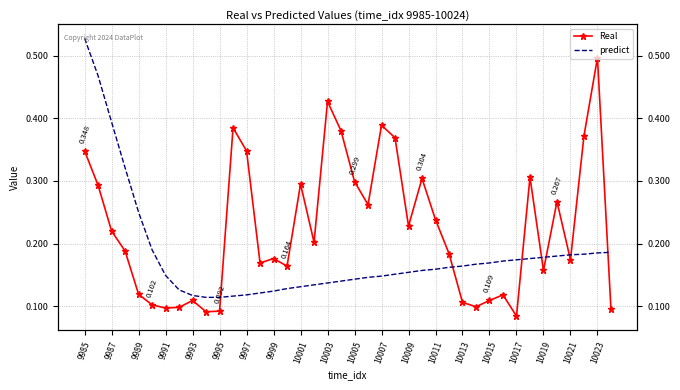

What position from the left is 10001?

17